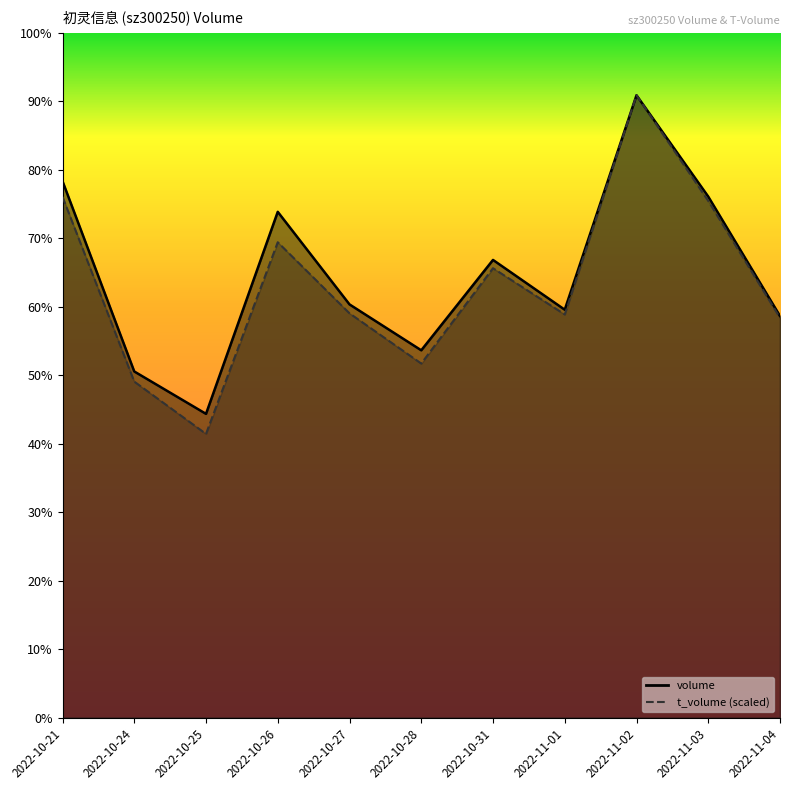

The value of t_volume at 2022-11-02 is 171473.5. True or false?

False